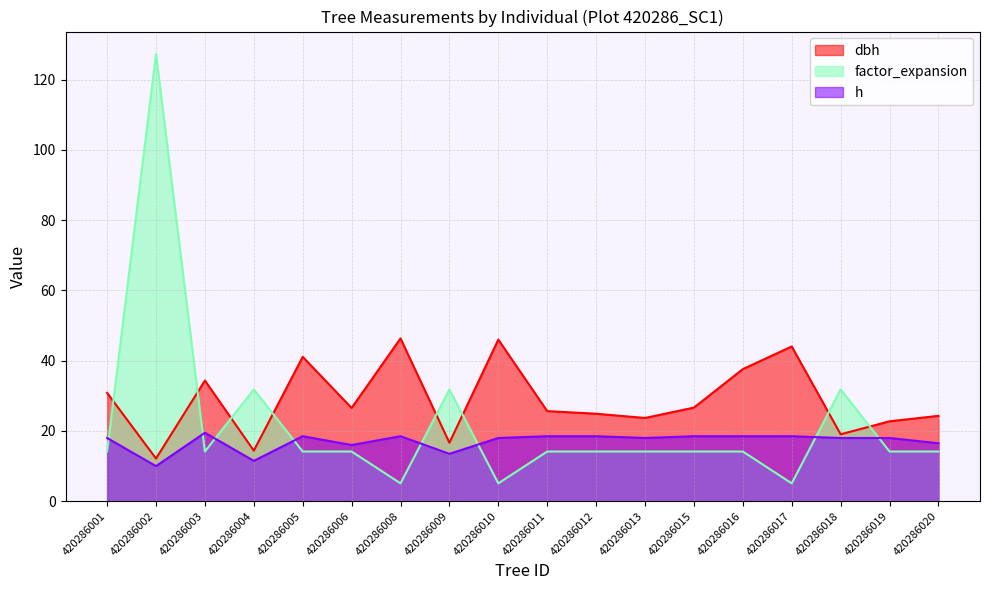

Does the chart display data point markers on the line(s)?

No